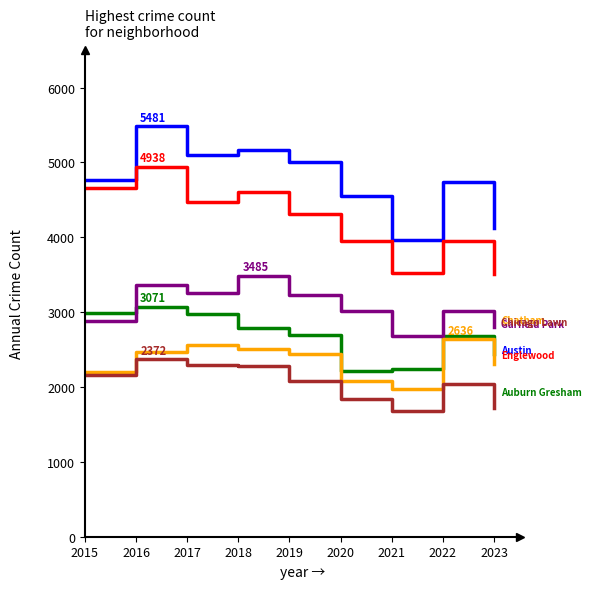

At which category is the sum across all series the highest?

2016